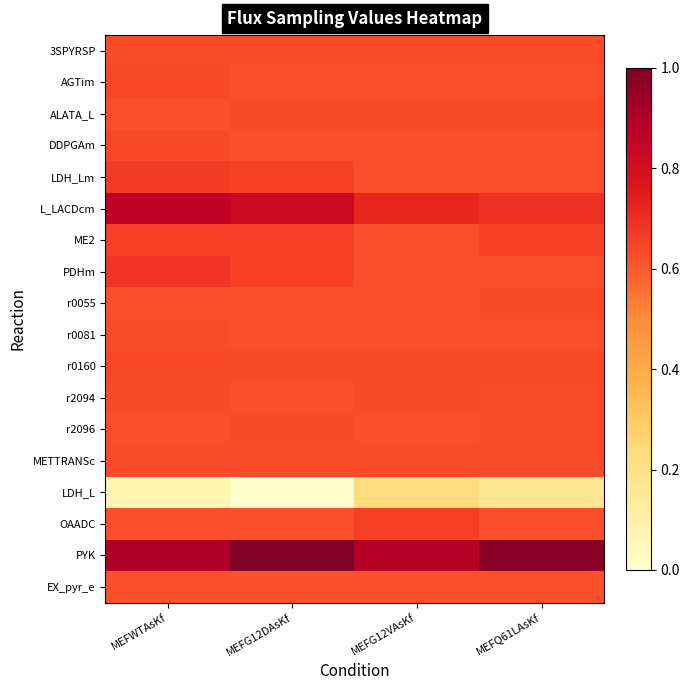

Reading right to left, list all the values displayed in this chart.

3SPYRSP: MEFQ61LAsKf=0.0	MEFG12VAsKf=0.0	MEFG12DAsKf=0.0	MEFWTAsKf=0.0
AGTim: MEFQ61LAsKf=0.0	MEFG12VAsKf=0.0	MEFG12DAsKf=0.0	MEFWTAsKf=0.0
ALATA_L: MEFQ61LAsKf=0.0	MEFG12VAsKf=0.0	MEFG12DAsKf=0.0	MEFWTAsKf=0.0
DDPGAm: MEFQ61LAsKf=0.0	MEFG12VAsKf=0.0	MEFG12DAsKf=0.0	MEFWTAsKf=0.0
LDH_Lm: MEFQ61LAsKf=0.0	MEFG12VAsKf=0.0	MEFG12DAsKf=0.0	MEFWTAsKf=0.0
L_LACDcm: MEFQ61LAsKf=0.0	MEFG12VAsKf=0.1	MEFG12DAsKf=0.1	MEFWTAsKf=0.1
ME2: MEFQ61LAsKf=0.0	MEFG12VAsKf=0.0	MEFG12DAsKf=0.0	MEFWTAsKf=0.0
PDHm: MEFQ61LAsKf=0.0	MEFG12VAsKf=0.0	MEFG12DAsKf=0.0	MEFWTAsKf=0.0
r0055: MEFQ61LAsKf=0.0	MEFG12VAsKf=0.0	MEFG12DAsKf=0.0	MEFWTAsKf=0.0
r0081: MEFQ61LAsKf=0.0	MEFG12VAsKf=0.0	MEFG12DAsKf=0.0	MEFWTAsKf=0.0
r0160: MEFQ61LAsKf=0.0	MEFG12VAsKf=0.0	MEFG12DAsKf=0.0	MEFWTAsKf=0.0
r2094: MEFQ61LAsKf=0.0	MEFG12VAsKf=0.0	MEFG12DAsKf=0.0	MEFWTAsKf=0.0
r2096: MEFQ61LAsKf=0.0	MEFG12VAsKf=0.0	MEFG12DAsKf=0.0	MEFWTAsKf=0.0
METTRANSc: MEFQ61LAsKf=0.0	MEFG12VAsKf=0.0	MEFG12DAsKf=0.0	MEFWTAsKf=0.0
LDH_L: MEFQ61LAsKf=-0.3	MEFG12VAsKf=-0.2	MEFG12DAsKf=-0.4	MEFWTAsKf=-0.3
OAADC: MEFQ61LAsKf=0.0	MEFG12VAsKf=0.0	MEFG12DAsKf=0.0	MEFWTAsKf=0.0
PYK: MEFQ61LAsKf=0.2	MEFG12VAsKf=0.2	MEFG12DAsKf=0.2	MEFWTAsKf=0.2
EX_pyr_e: MEFQ61LAsKf=-0.0	MEFG12VAsKf=-0.0	MEFG12DAsKf=-0.0	MEFWTAsKf=-0.0